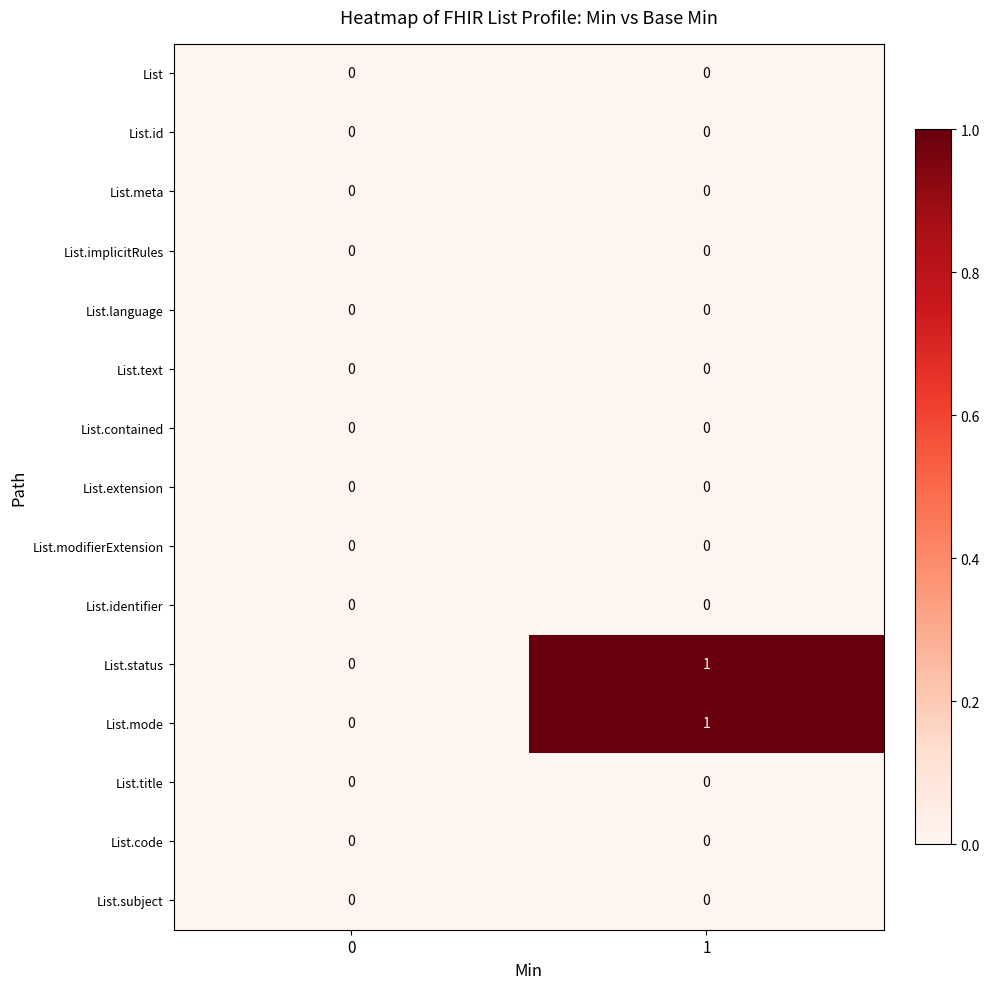

List the labels in order of List.status value, largest first.

1, 0